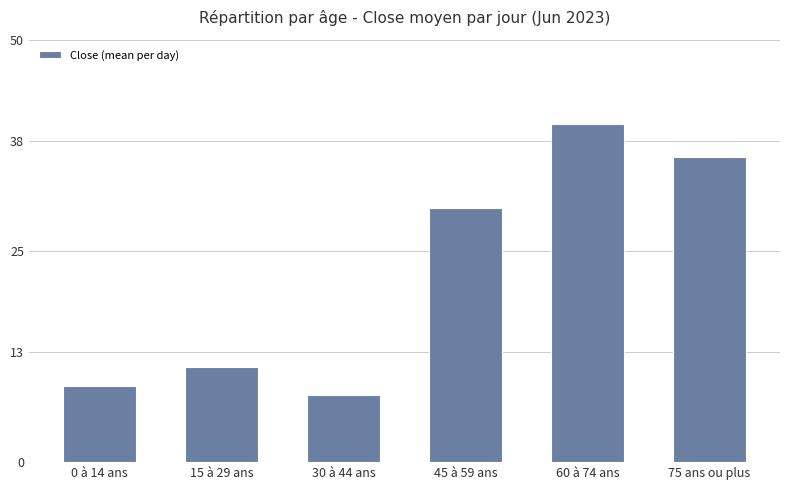

Where does the data first go above 30?

45 à 59 ans